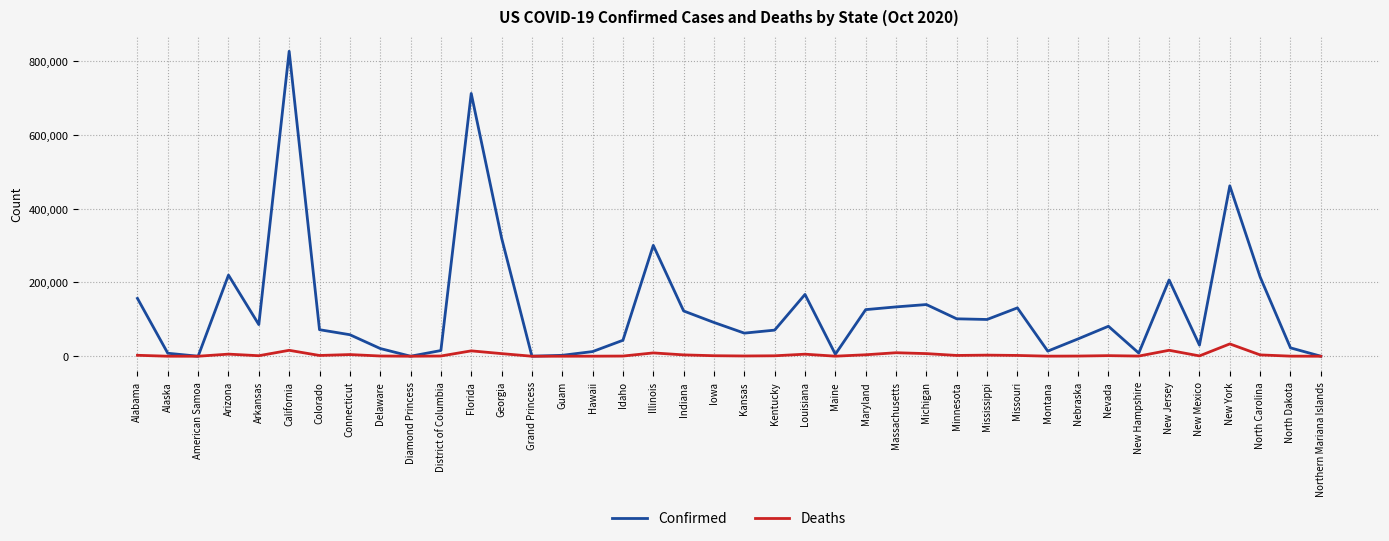

At Illinois, list the series in order from largest to smallest.

Confirmed, Deaths